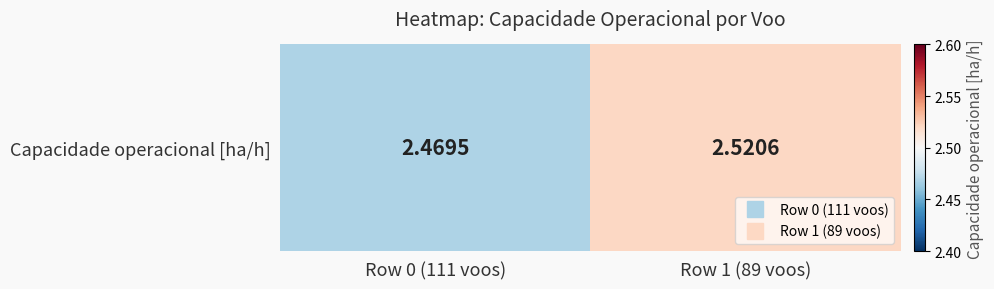

Count the values in the range 2 to 3.

2